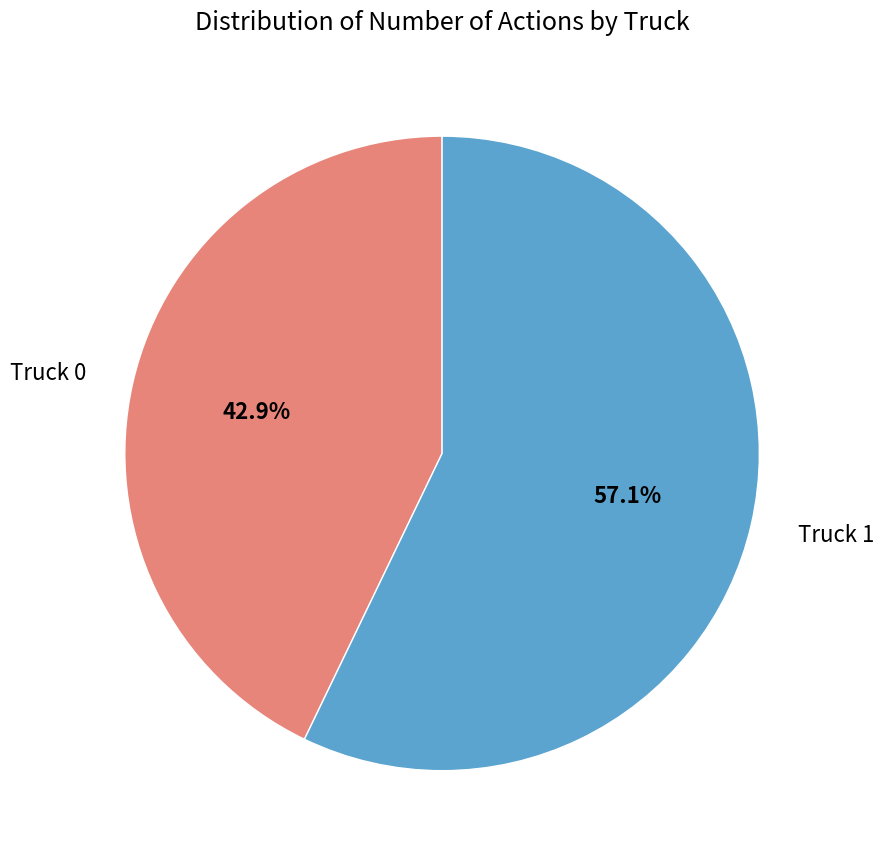

To the nearest percent, what is the combined percentage of Truck 0 and Truck 1?

100%